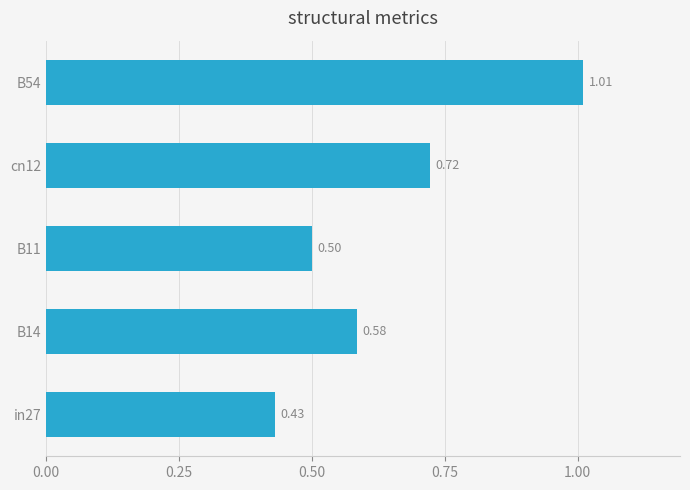

At which label is the value closest to 0?

in27